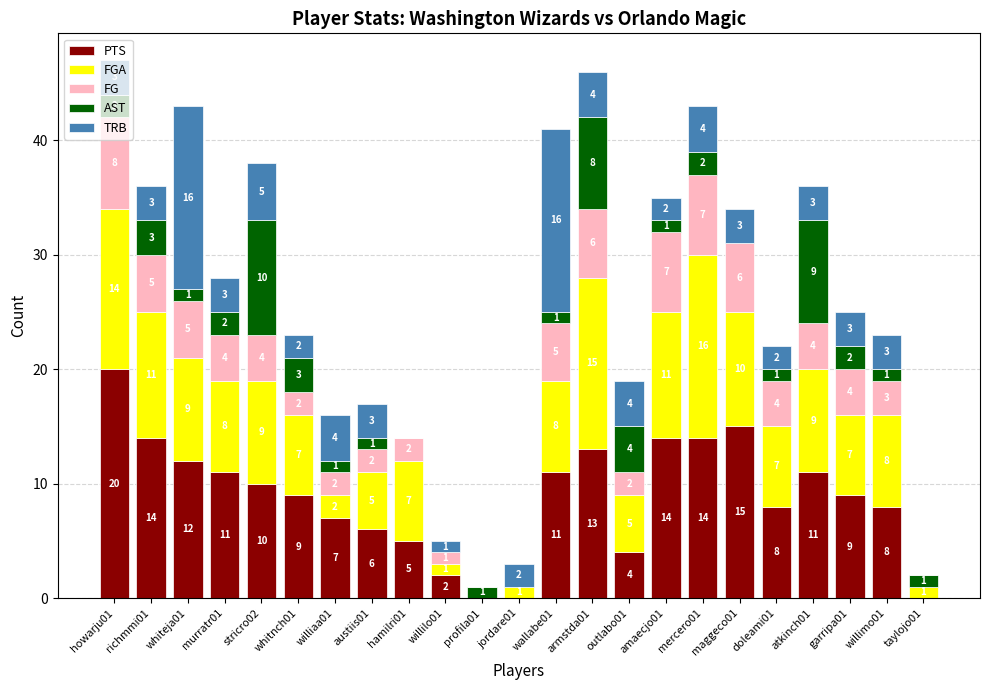

At which label is PTS closest to 10?

stricro02